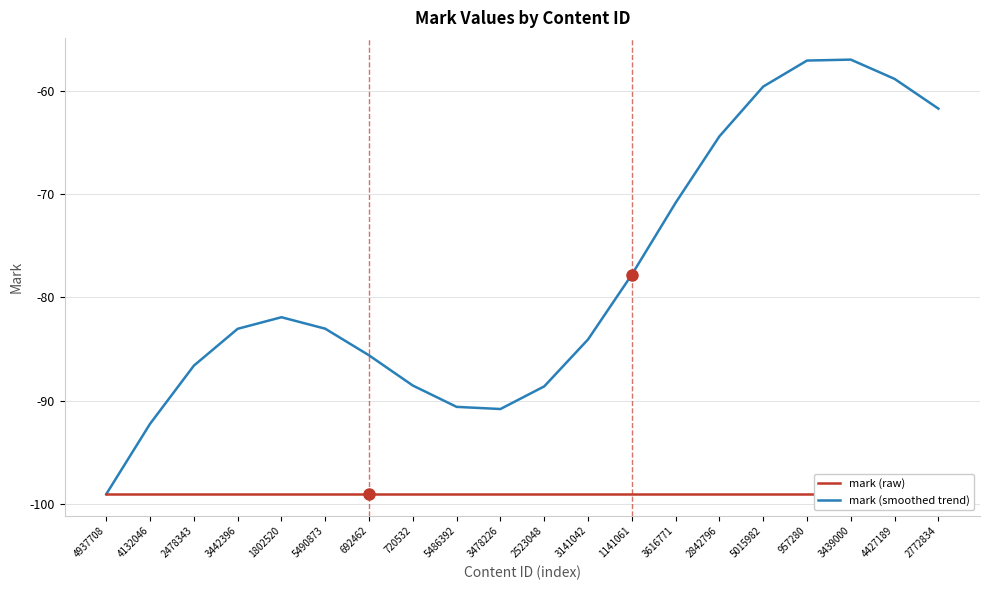

True or false: mark (smoothed trend) and mark (raw) intersect in this chart.

False